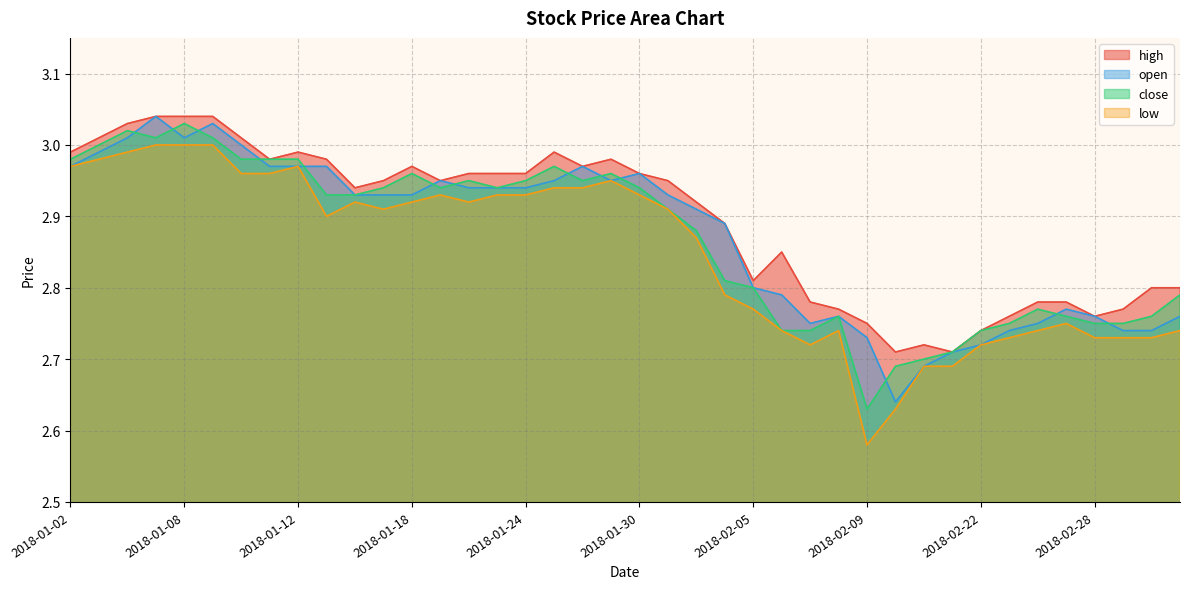

At which category is the sum across all series the highest?

2018-01-05